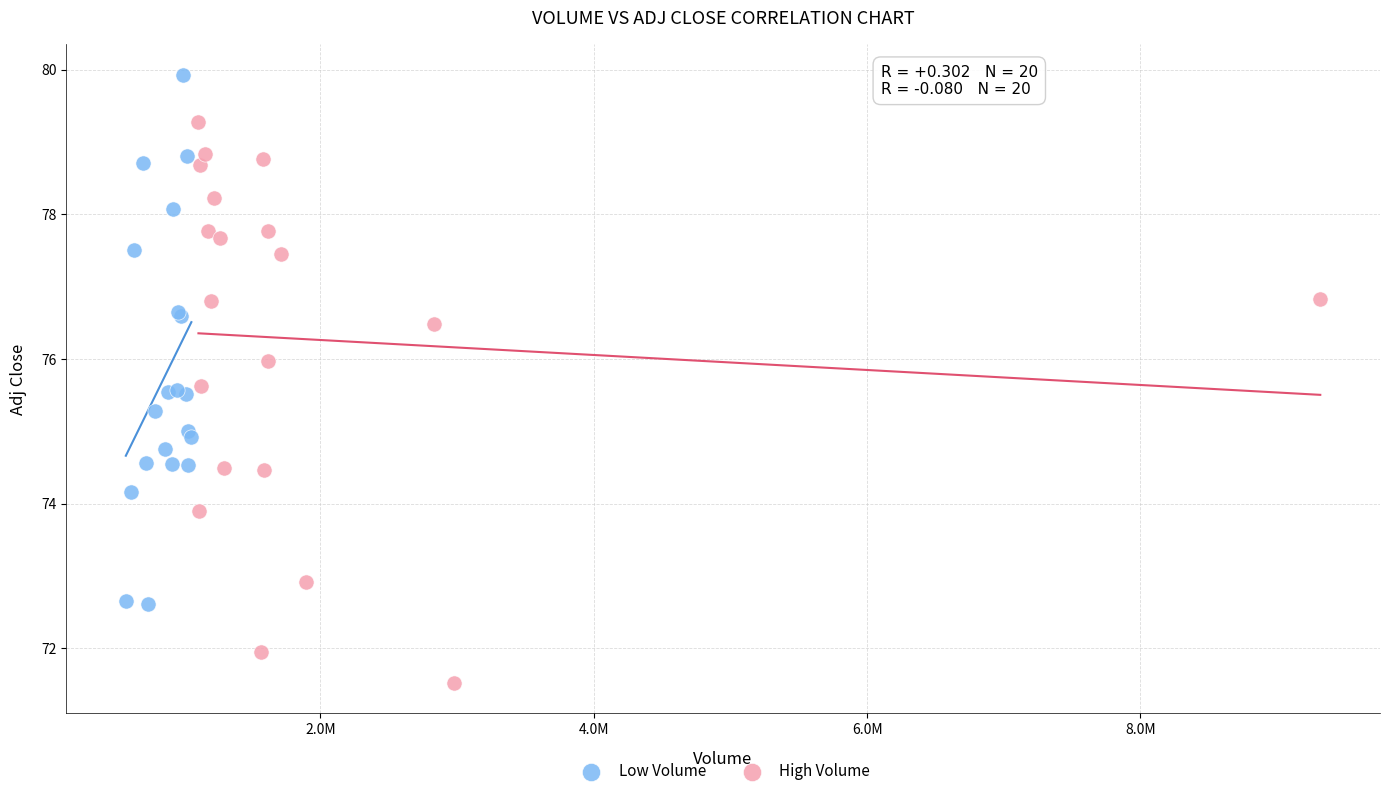

Which series contains the lowest Y value?

High Volume